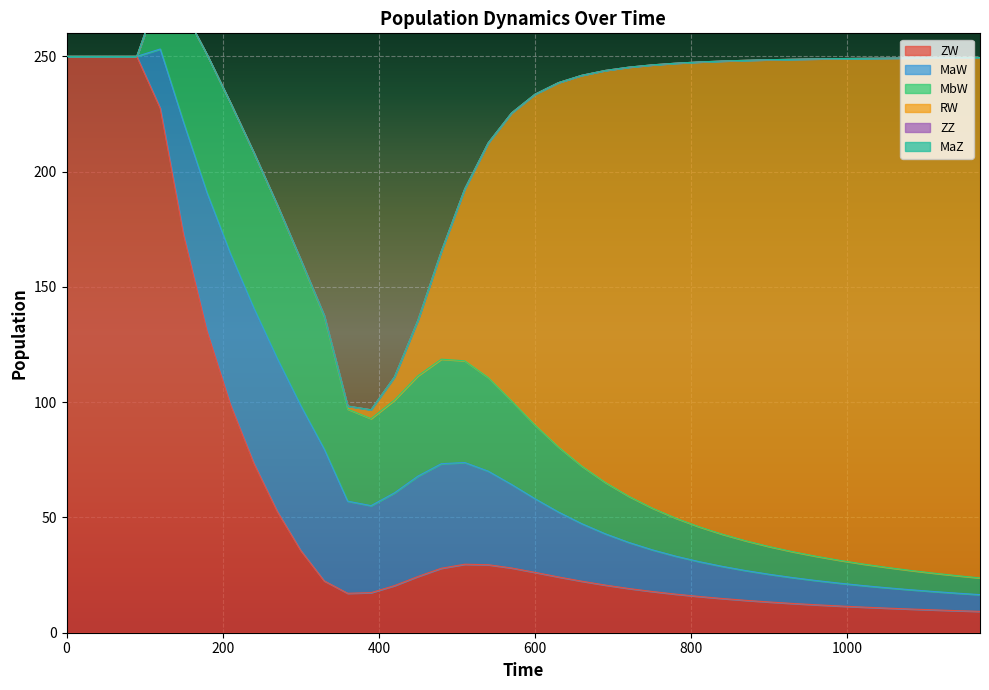

At which category does MaW reach its first local valley?

390